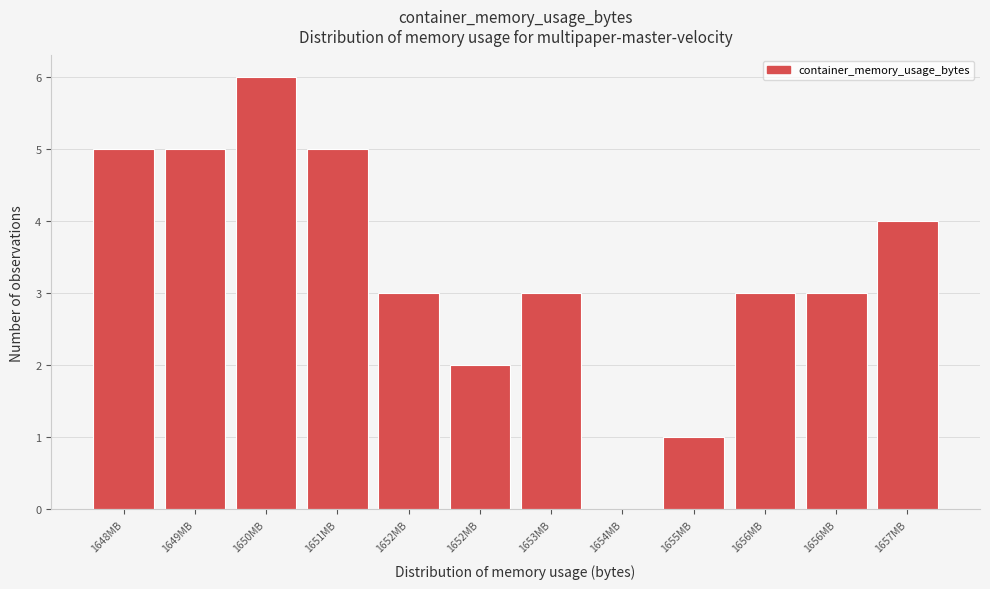

How many positive values are there?

11